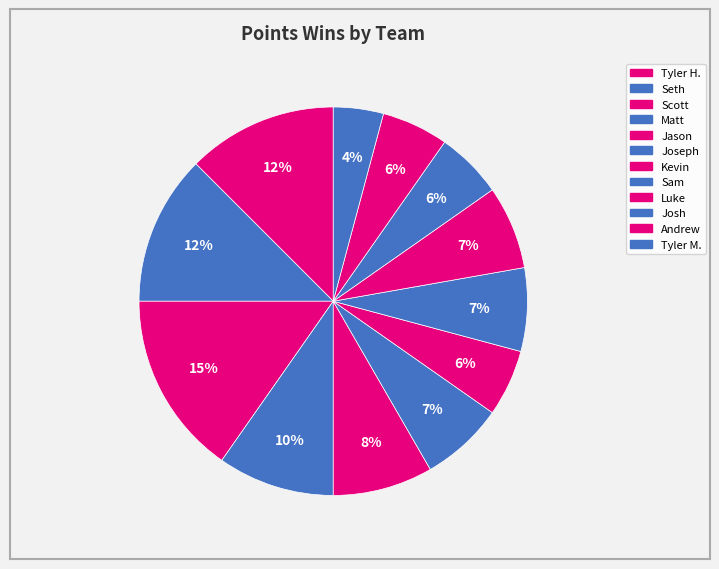

The Josh slice represents 6% of the pie. True or false?

True